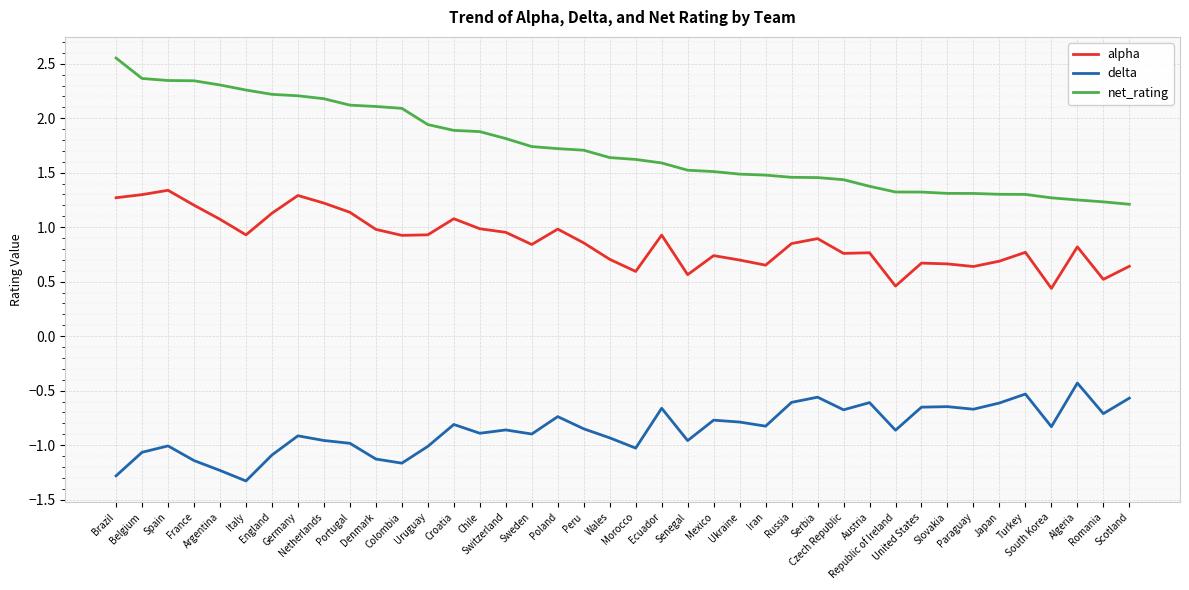

The net_rating series shows 3.2 at Chile. True or false?

False